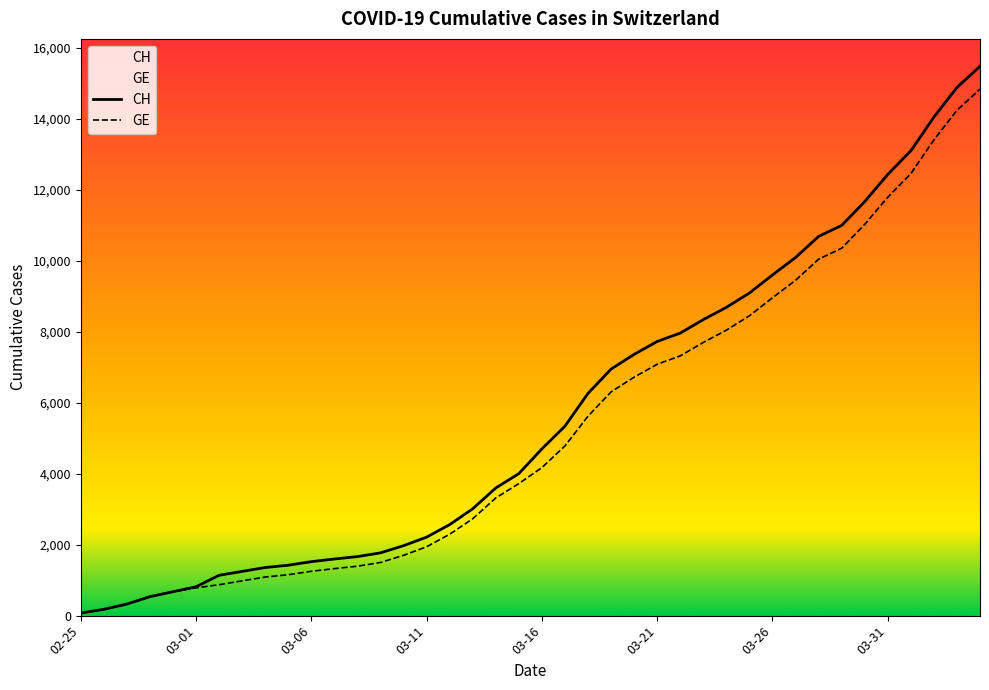

How many series are shown in this chart?

2